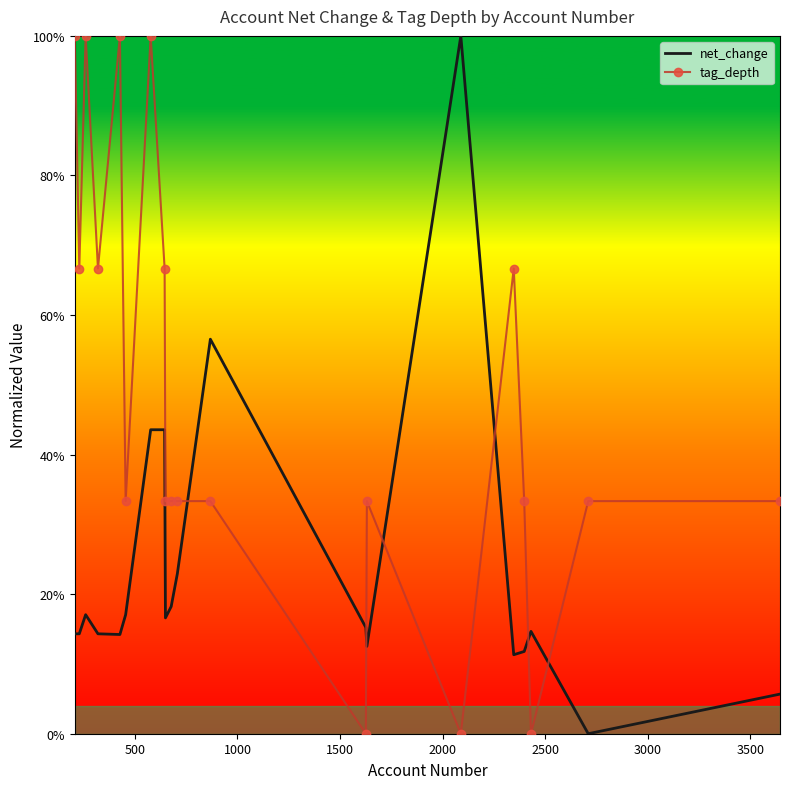

True or false: tag_depth and net_change cross at least once.

True